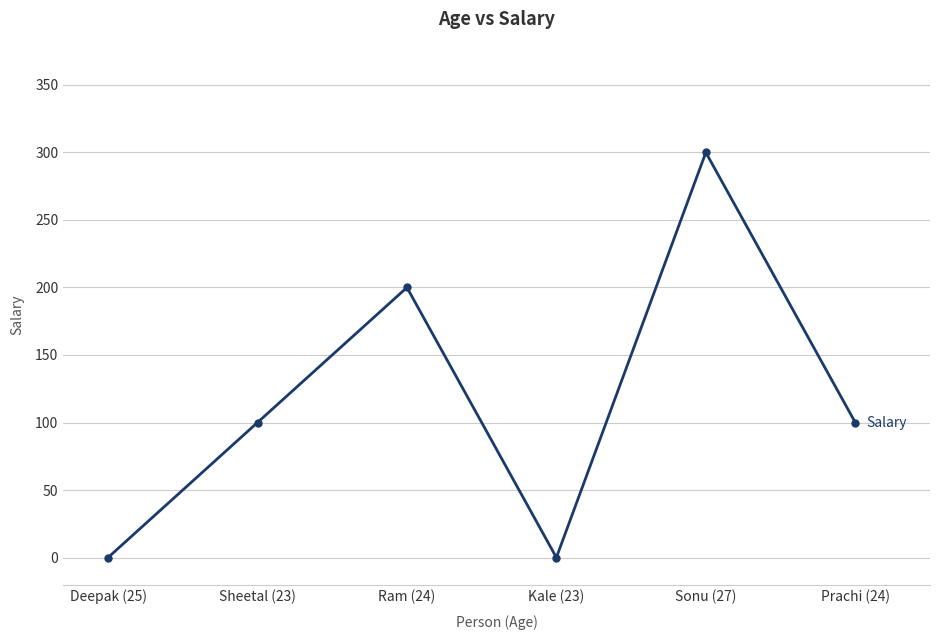

What is the approximate value at Prachi (24), to the nearest 50?

100